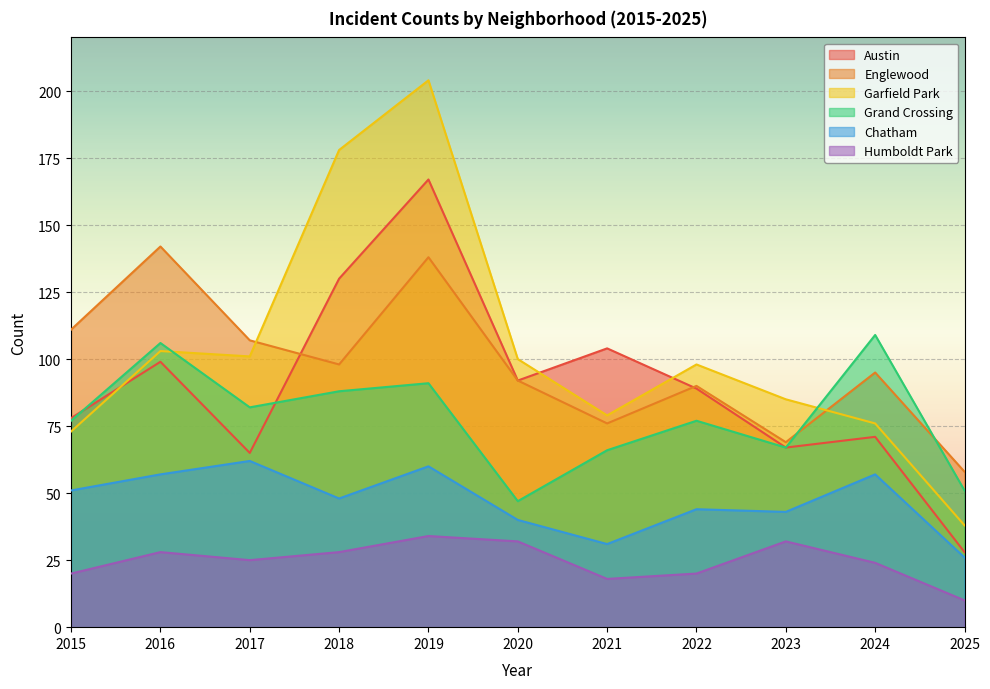

Reading left to right, what are all the values shown in this chart?

Austin: 2015=78	2016=99	2017=65	2018=130	2019=167	2020=92	2021=104	2022=89	2023=67	2024=71	2025=28
Englewood: 2015=111	2016=142	2017=107	2018=98	2019=138	2020=92	2021=76	2022=90	2023=69	2024=95	2025=58
Garfield Park: 2015=73	2016=103	2017=101	2018=178	2019=204	2020=100	2021=79	2022=98	2023=85	2024=76	2025=38
Grand Crossing: 2015=77	2016=106	2017=82	2018=88	2019=91	2020=47	2021=66	2022=77	2023=67	2024=109	2025=51
Chatham: 2015=51	2016=57	2017=62	2018=48	2019=60	2020=40	2021=31	2022=44	2023=43	2024=57	2025=26
Humboldt Park: 2015=20	2016=28	2017=25	2018=28	2019=34	2020=32	2021=18	2022=20	2023=32	2024=24	2025=10